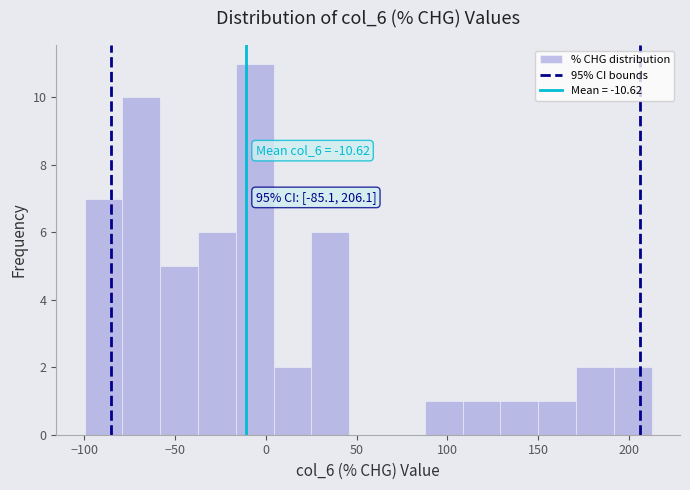

Over which range of the x-axis is the bar tallest?

-15 to 5